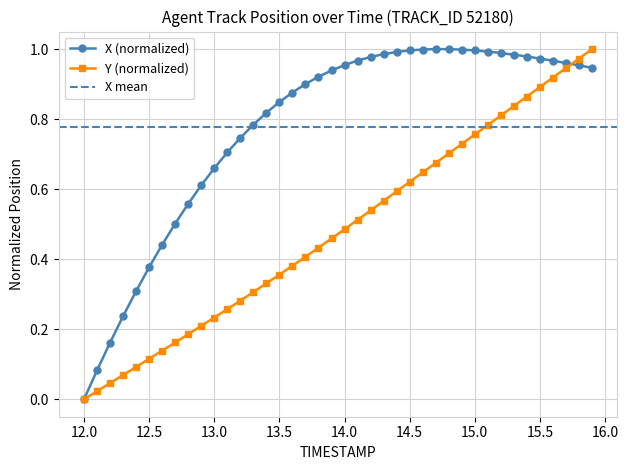

True or false: Y has more than 0 interior local peaks.

False